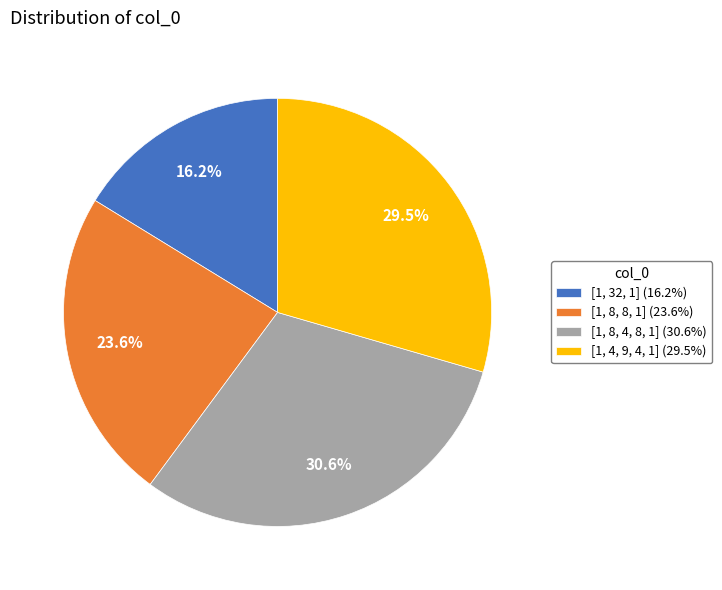

To the nearest percent, what is the combined percentage of [1, 4, 9, 4, 1] and [1, 32, 1]?

46%